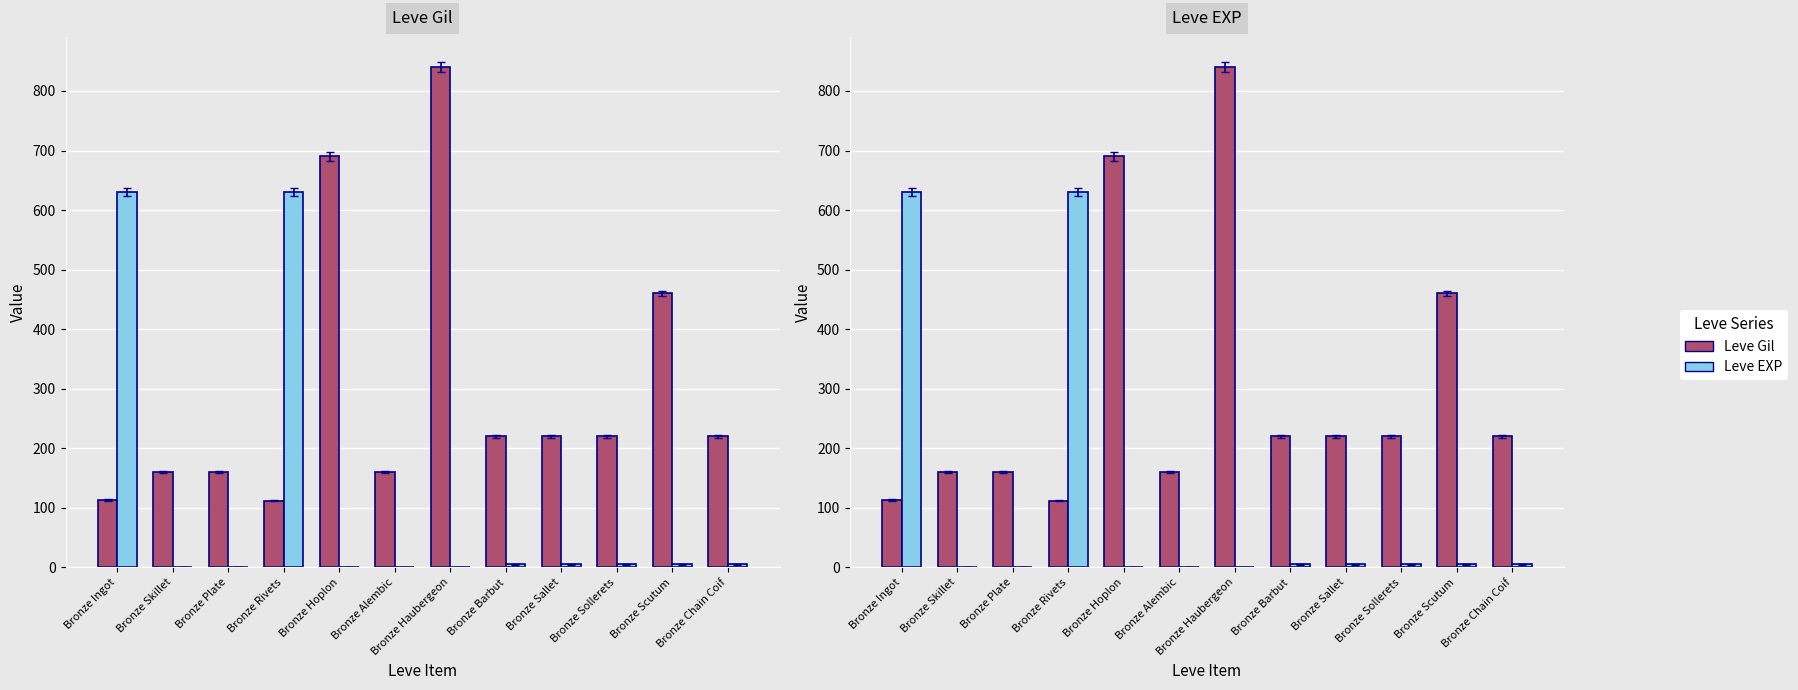

At which category is the sum across all series the highest?

Bronze Haubergeon